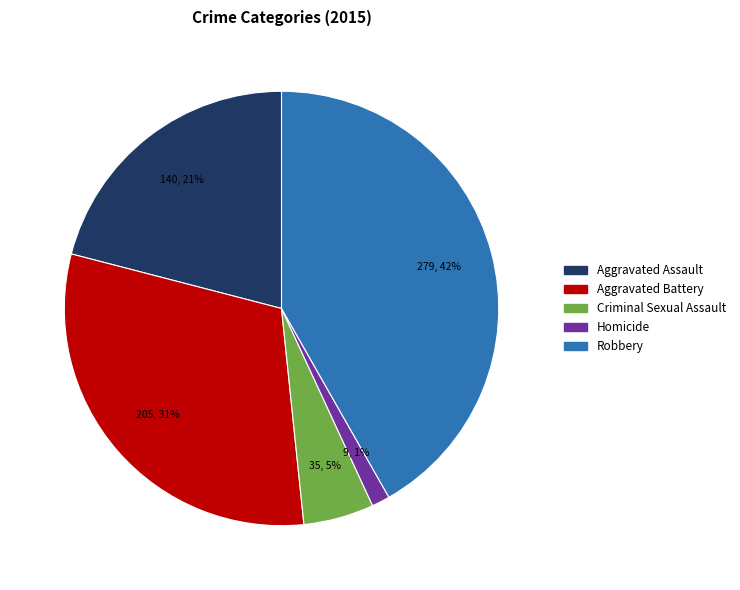

What percentage is the Criminal Sexual Assault slice, to the nearest percent?

5%